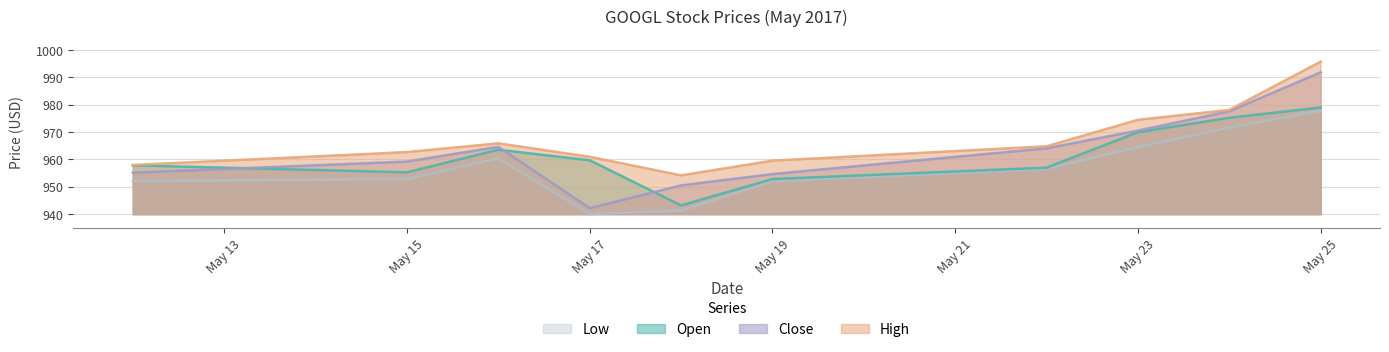

List the series in order of their peak value, highest first.

High, Close, Open, Low